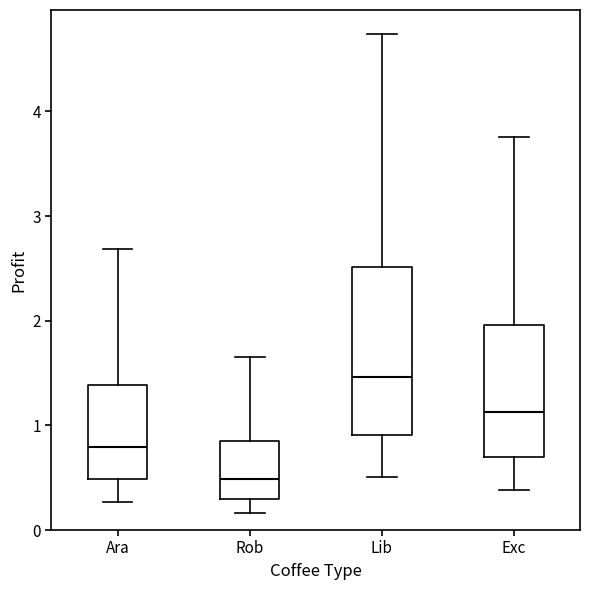

Where does the upper whisker of the box for Rob end on the y-axis? The values are not printed on the chart, so give them approximately, as read against the axis.

1.6